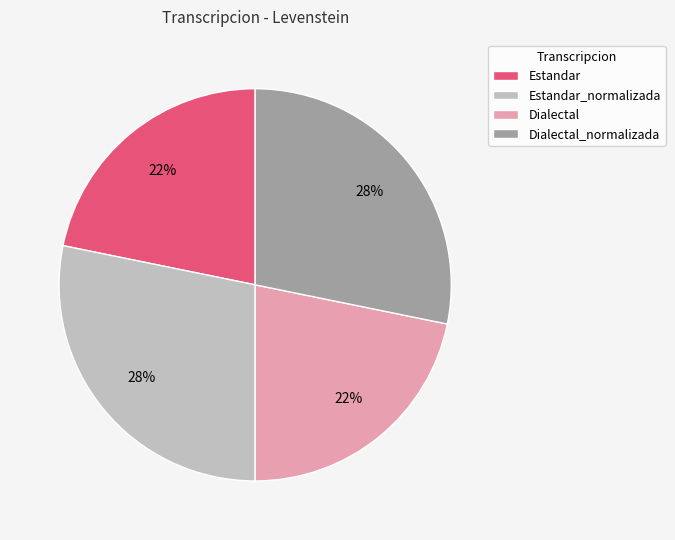

Does any single category account for the majority?

No